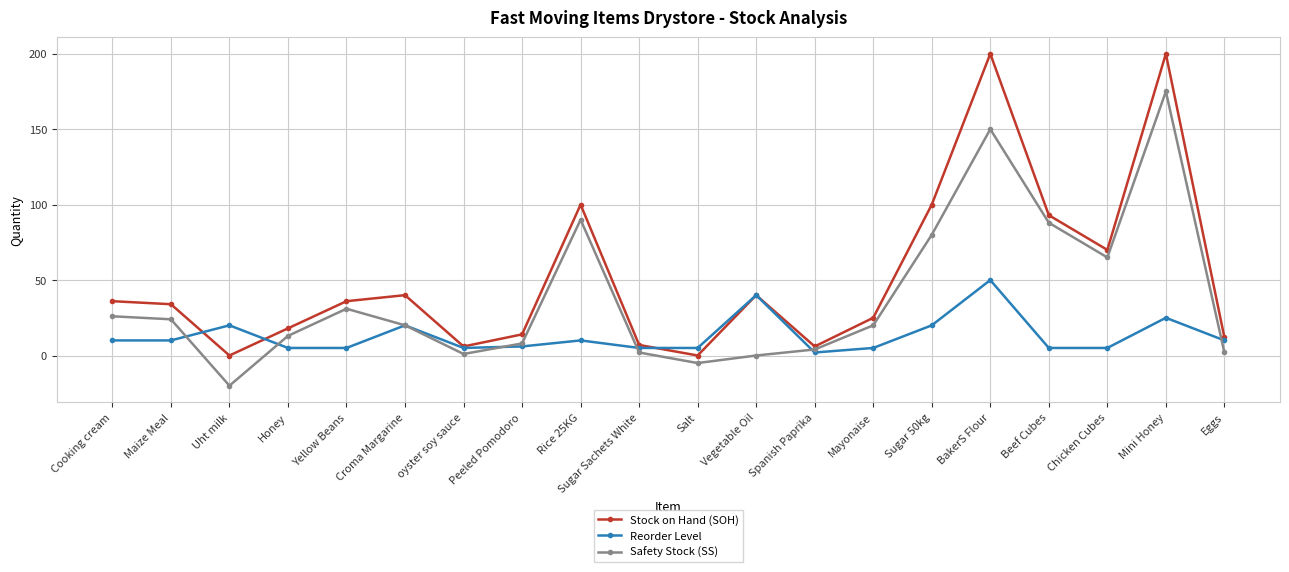

What is the minimum value for Safety Stock (SS)?

-20